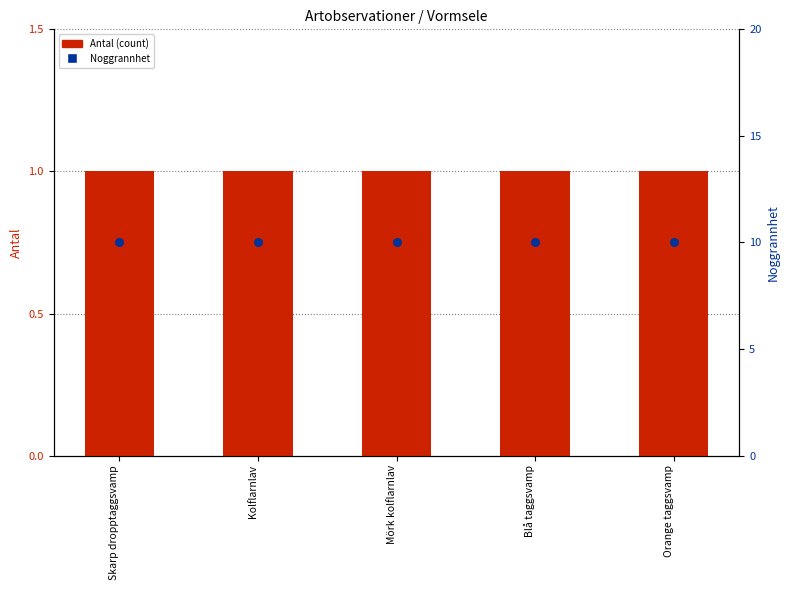

Is the value of Noggrannhet at Skarp dropptaggsvamp greater than the value of Antal (count) at Skarp dropptaggsvamp?

Yes